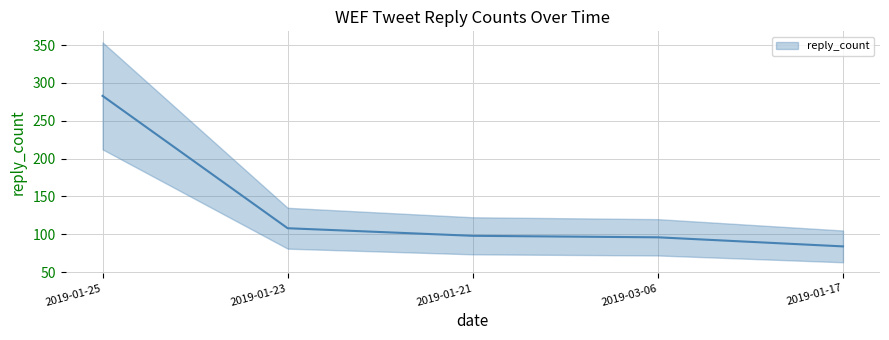

Does the chart display data point markers on the line(s)?

No